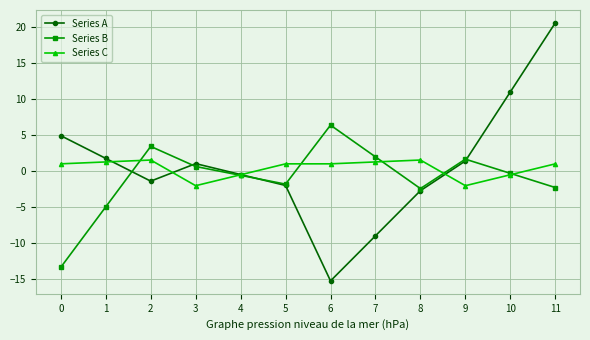

Which series changed the most between 7 and 10?

Series A